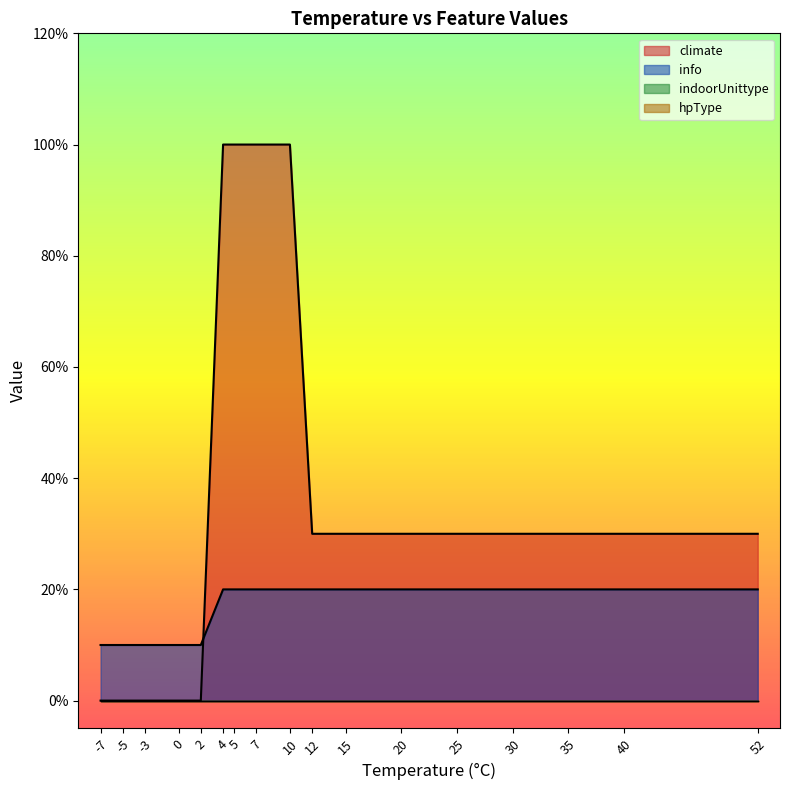

List the labels in order of info value, smallest first.

0, 1, 2, 3, 4, 5, 6, 7, 8, 9, 10, 11, 12, 13, 14, 15, 16